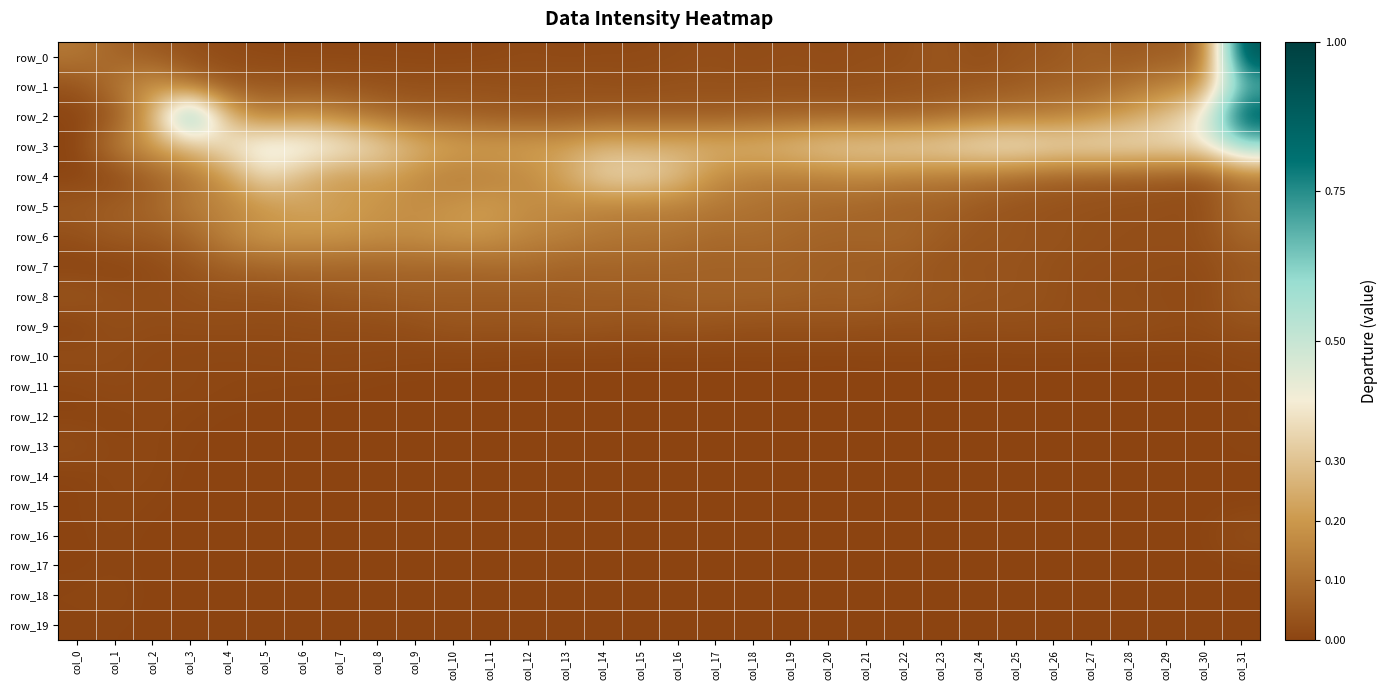

Which series has the widest spread of values?

row_0